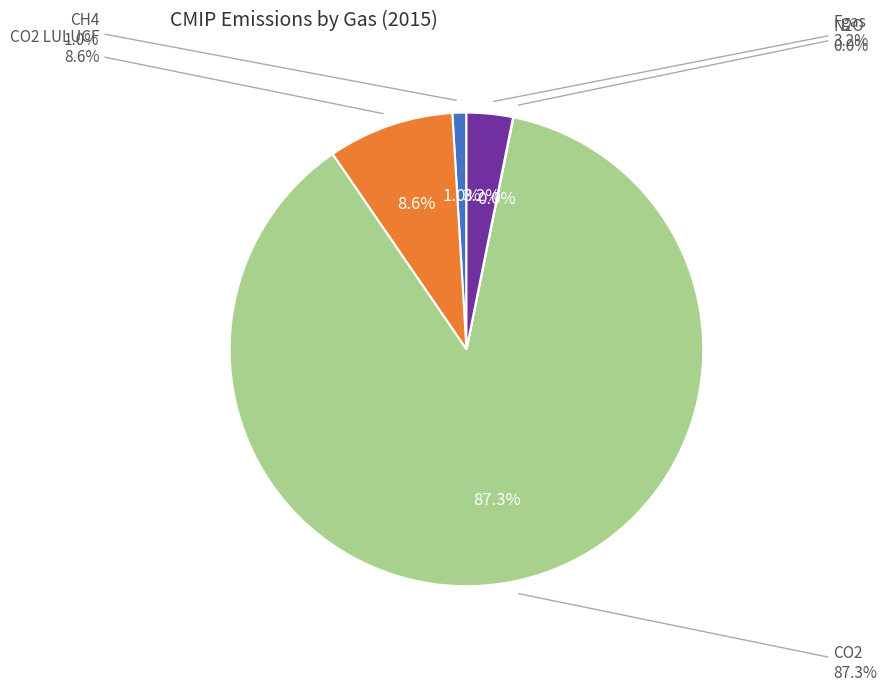

Rank the categories by value from highest to lowest.

CO2, CO2 LULUCF, Fgas, CH4, N2O